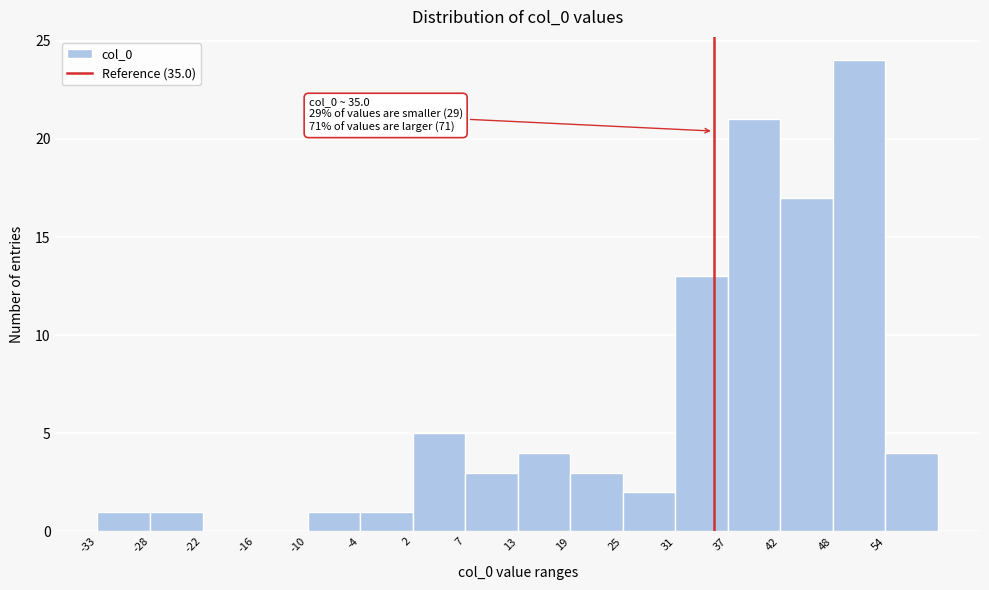

Over which range of the x-axis is the bar tallest?

48 to 54